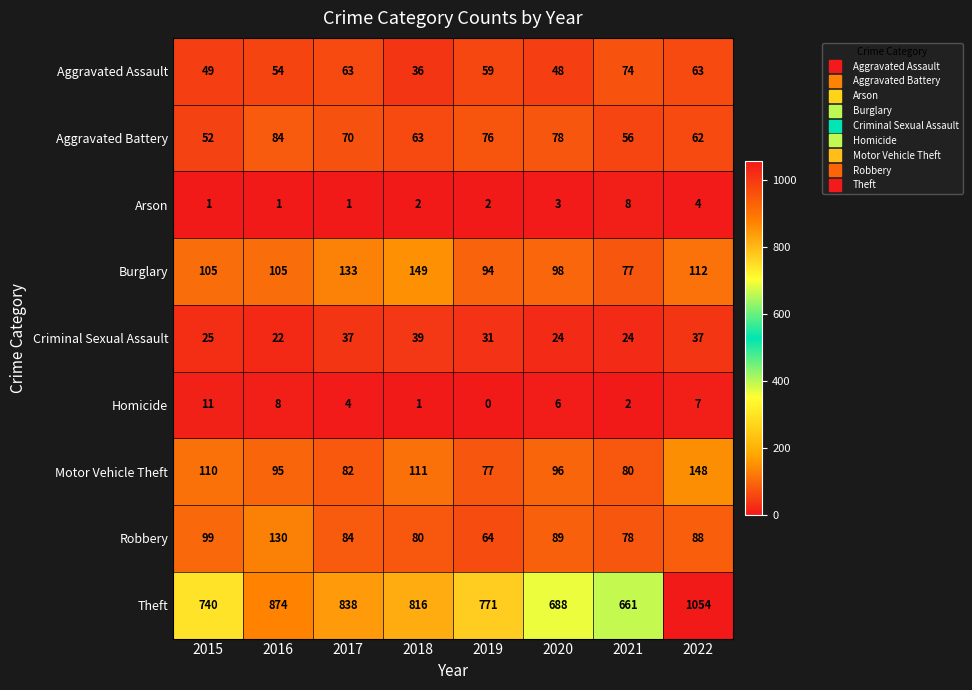

Is the value of Arson at 2019 greater than the value of Robbery at 2016?

No